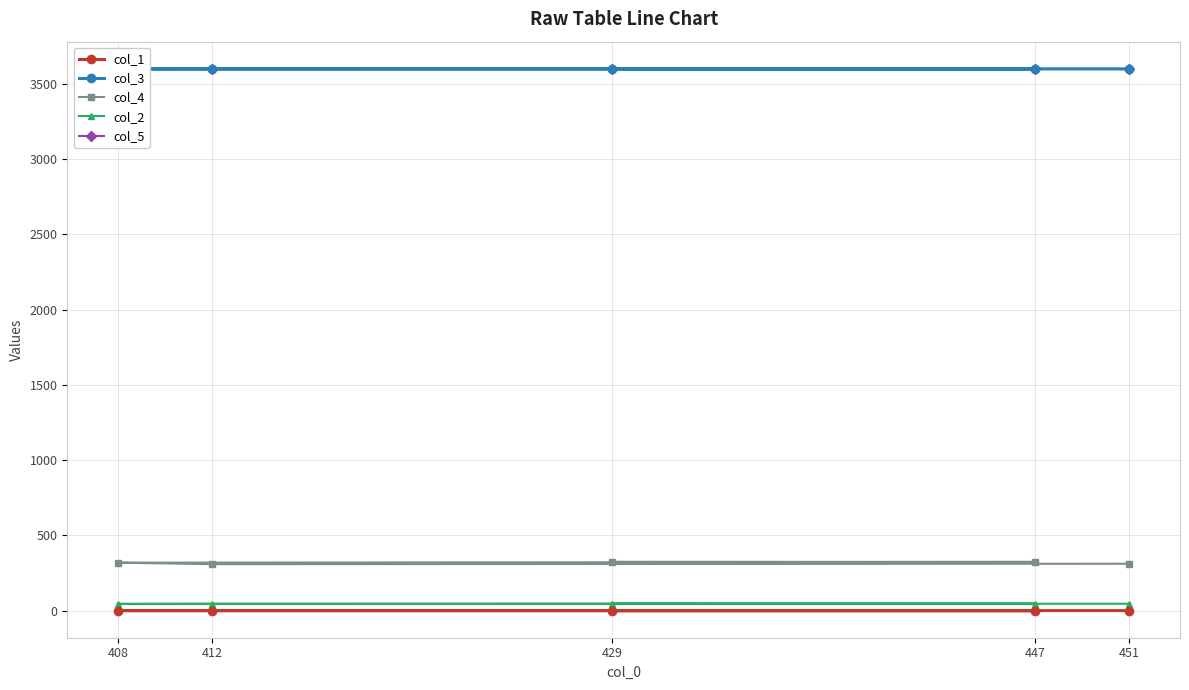

The col_2 series shows 47.0 at 429. True or false?

True